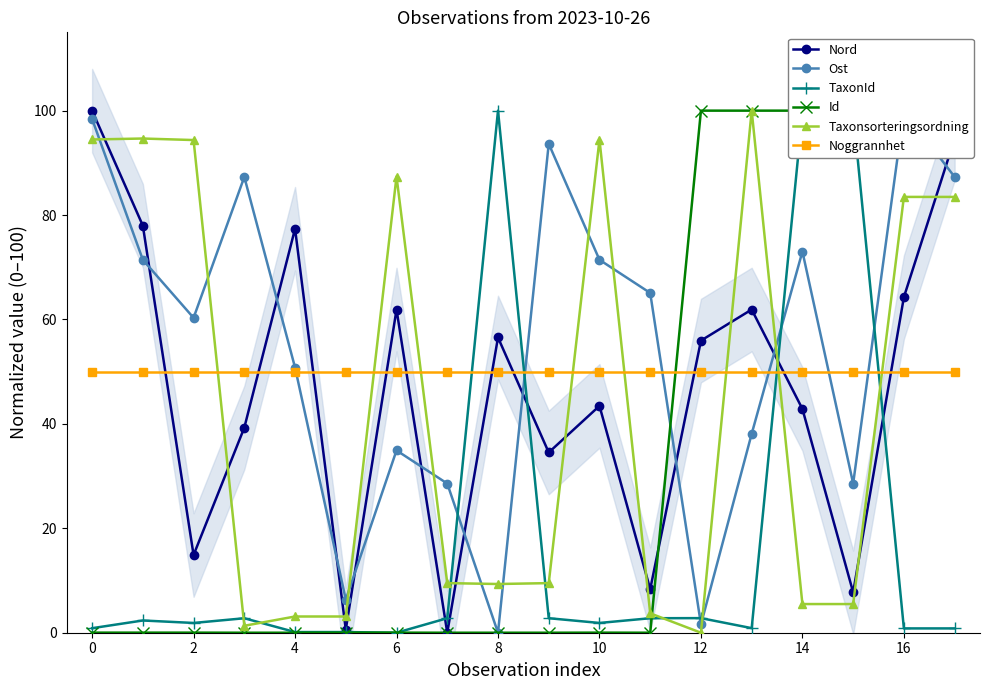

Rank the series at 11 from highest to lowest value.

Ost, Noggrannhet, Nord, Taxonsorteringsordning, TaxonId, Id